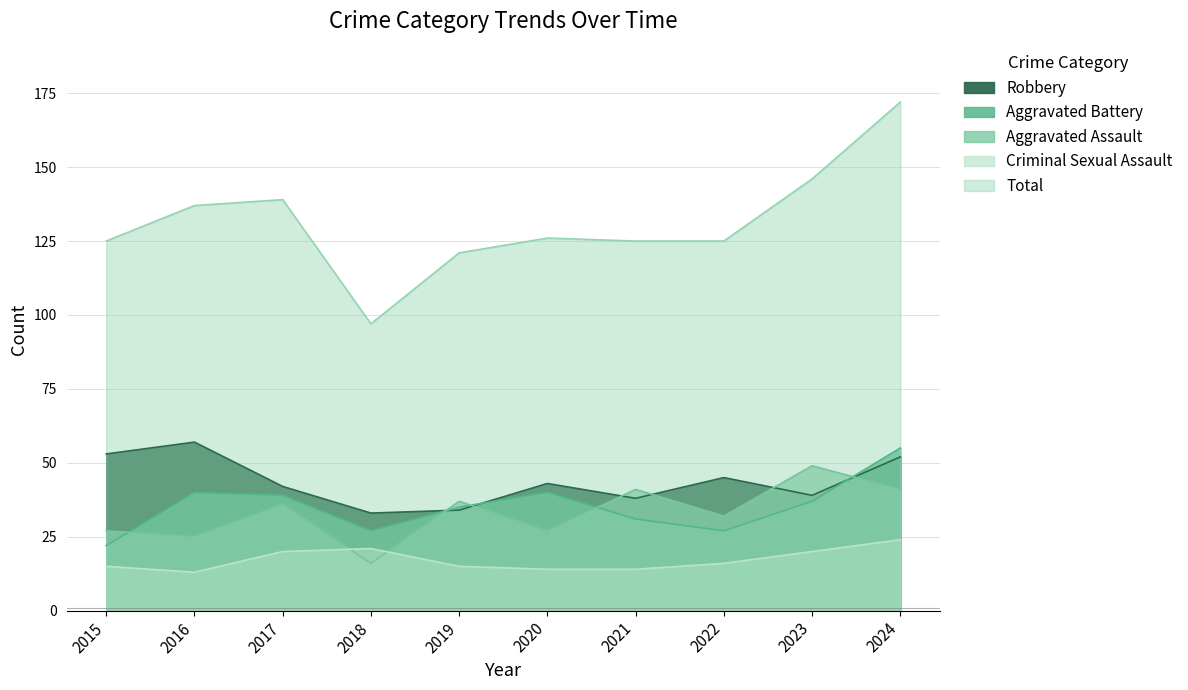

Reading left to right, what are all the values shown in this chart?

Aggravated Assault: 2015=27	2016=25	2017=36	2018=16	2019=37	2020=27	2021=41	2022=32	2023=49	2024=41
Aggravated Battery: 2015=22	2016=40	2017=39	2018=27	2019=35	2020=40	2021=31	2022=27	2023=37	2024=55
Criminal Sexual Assault: 2015=15	2016=13	2017=20	2018=21	2019=15	2020=14	2021=14	2022=16	2023=20	2024=24
Robbery: 2015=53	2016=57	2017=42	2018=33	2019=34	2020=43	2021=38	2022=45	2023=39	2024=52
Total: 2015=125	2016=137	2017=139	2018=97	2019=121	2020=126	2021=125	2022=125	2023=146	2024=172